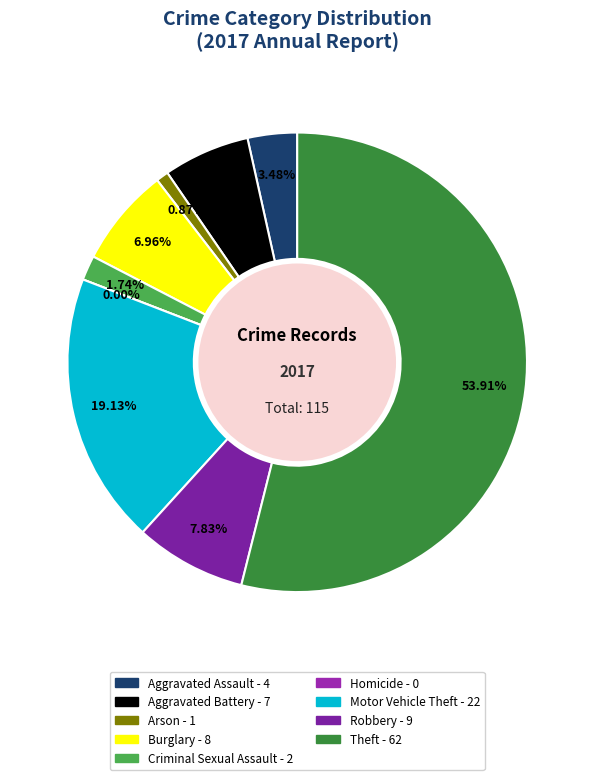

To the nearest percent, what is the combined percentage of Homicide and Aggravated Battery?

6%